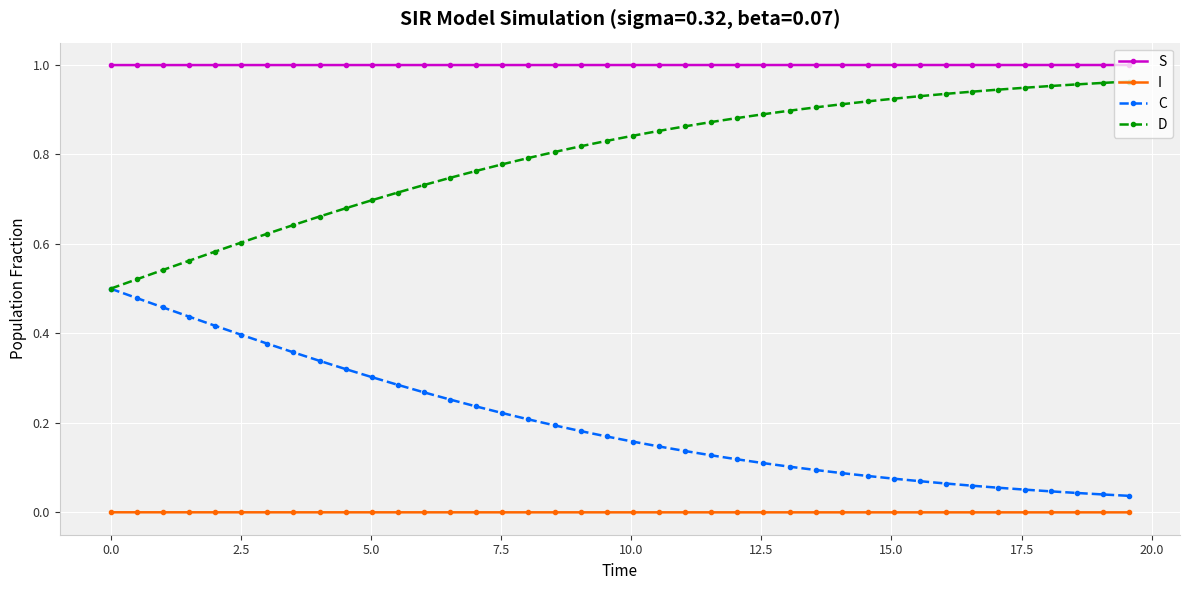

Rank the series by their average value, from highest to lowest.

S, D, C, I